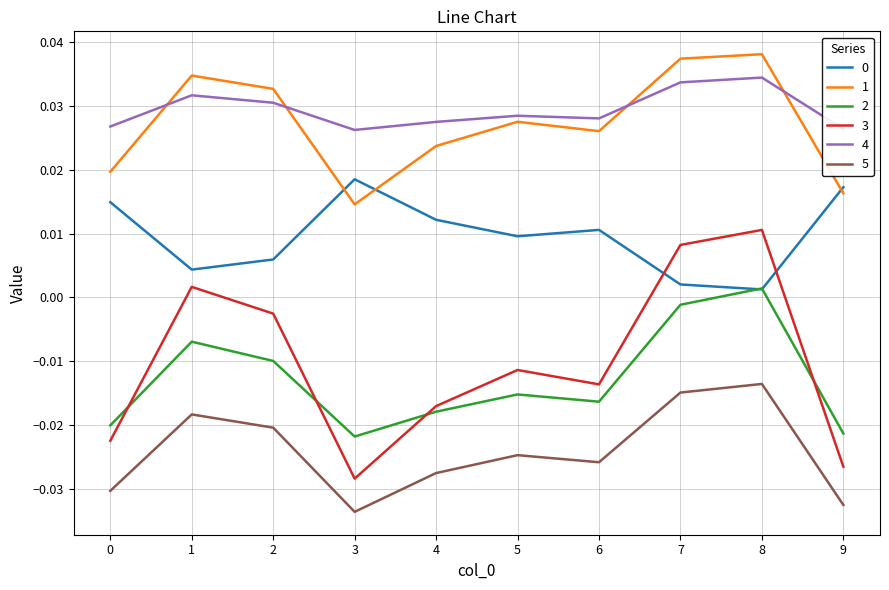

True or false: 5 and 1 cross at least once.

False